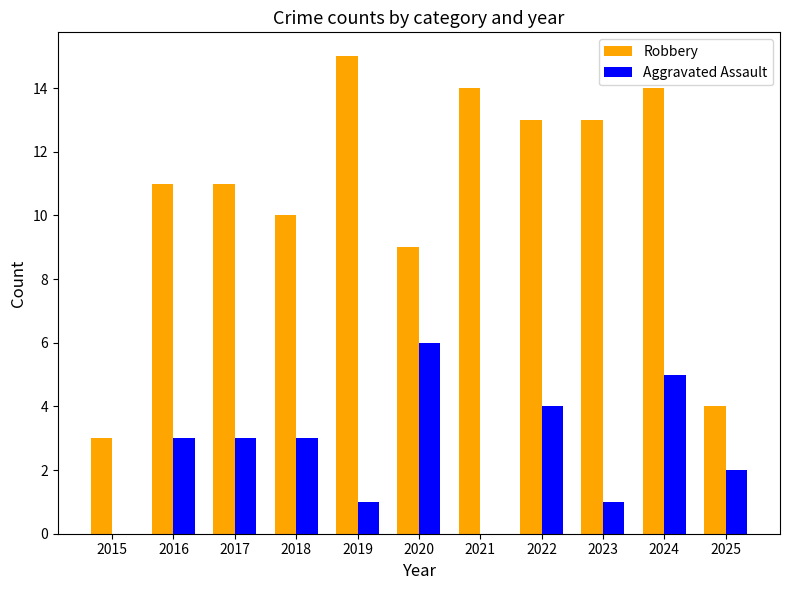

What is the sum of all Aggravated Assault values?

28